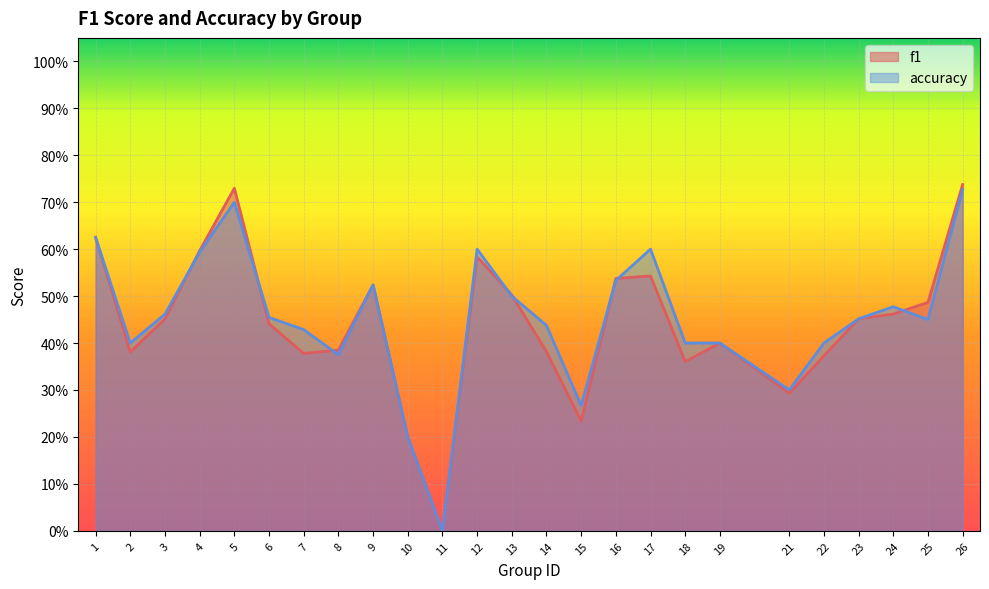

Reading left to right, list all the values displayed in this chart.

f1: 0.6	0.4	0.5	0.6	0.7	0.4	0.4	0.4	0.5	0.2	0.0	0.6	0.5	0.4	0.2	0.5	0.5	0.4	0.4	0.3	0.4	0.5	0.5	0.5	0.7
accuracy: 0.6	0.4	0.5	0.6	0.7	0.5	0.4	0.4	0.5	0.2	0.0	0.6	0.5	0.4	0.3	0.5	0.6	0.4	0.4	0.3	0.4	0.5	0.5	0.5	0.7